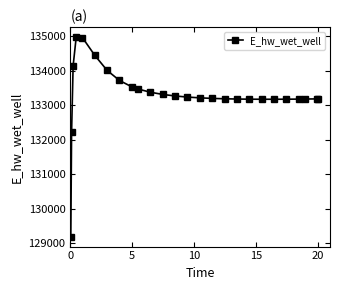

How many data points are above 133212?

13